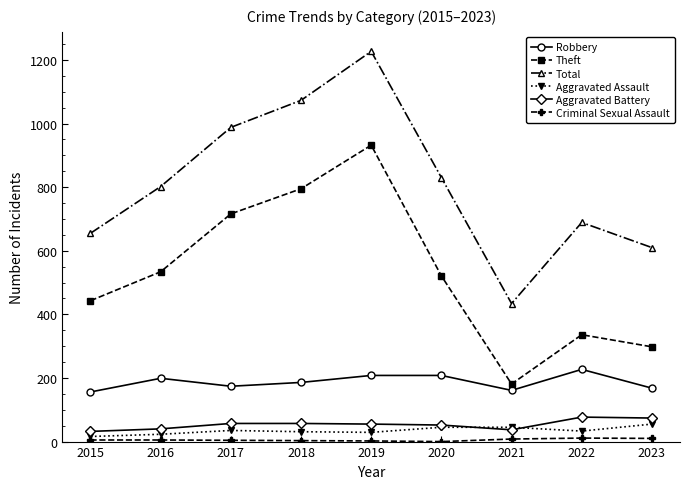

Which category has the highest value in the Theft series?

2019